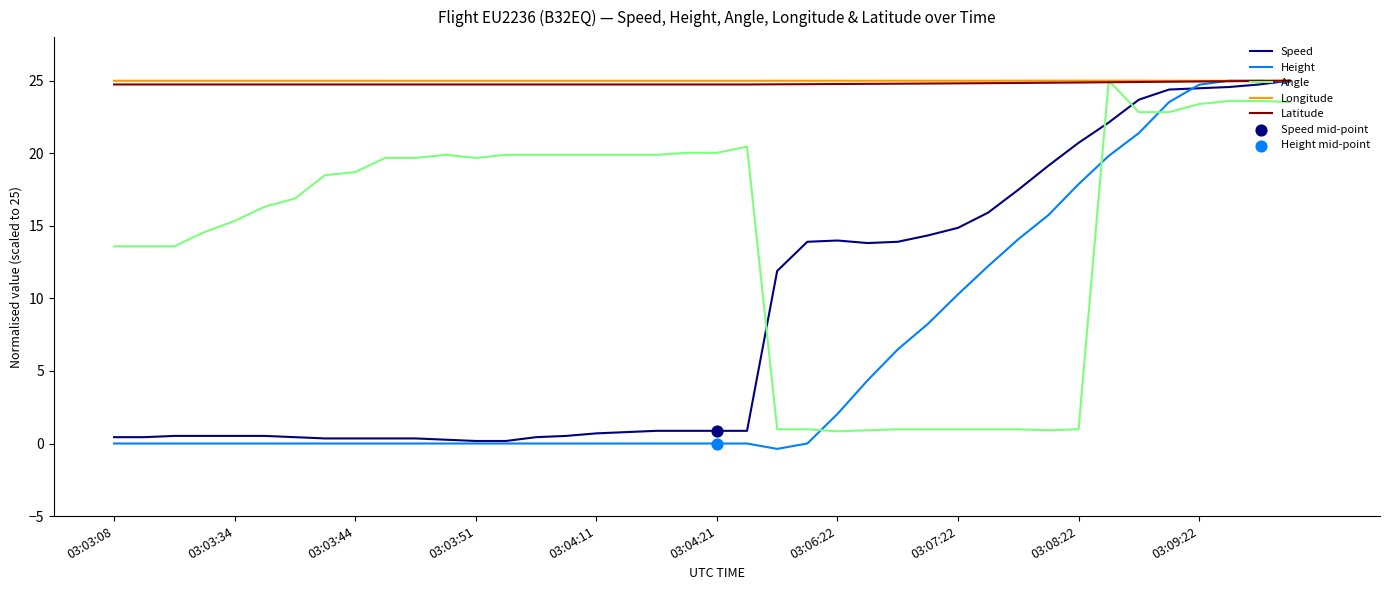

True or false: Angle and Speed cross at least once.

True